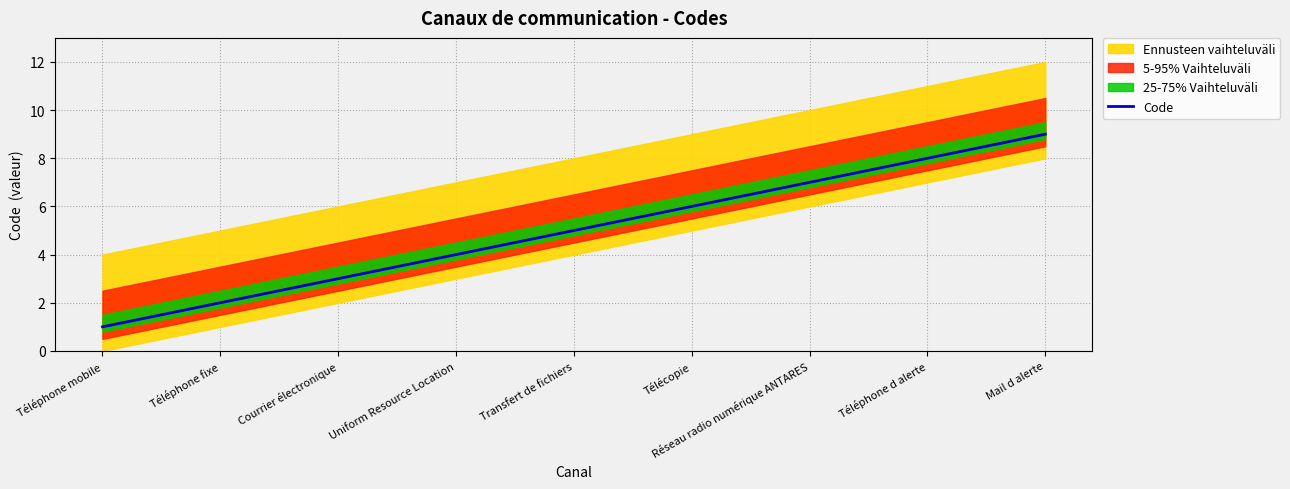

Does the chart display data point markers on the line(s)?

No